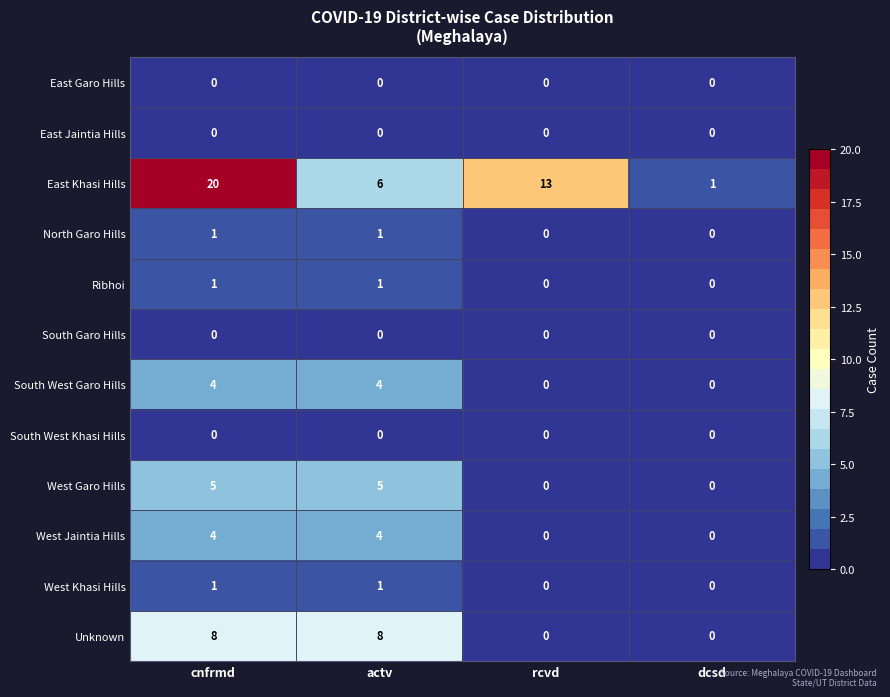

Between cnfrmd and actv, which series saw the biggest shift?

East Khasi Hills